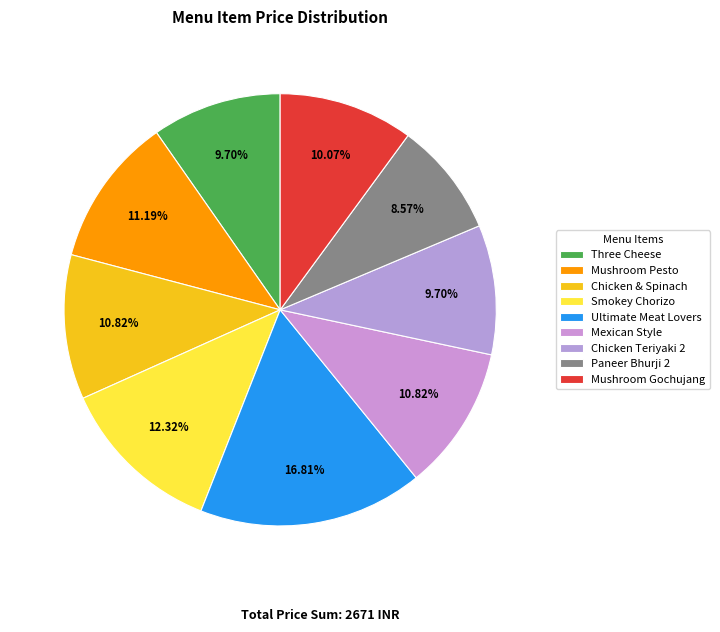

Combined, do Ultimate Meat Lovers and Smokey Chorizo account for over 50%?

No